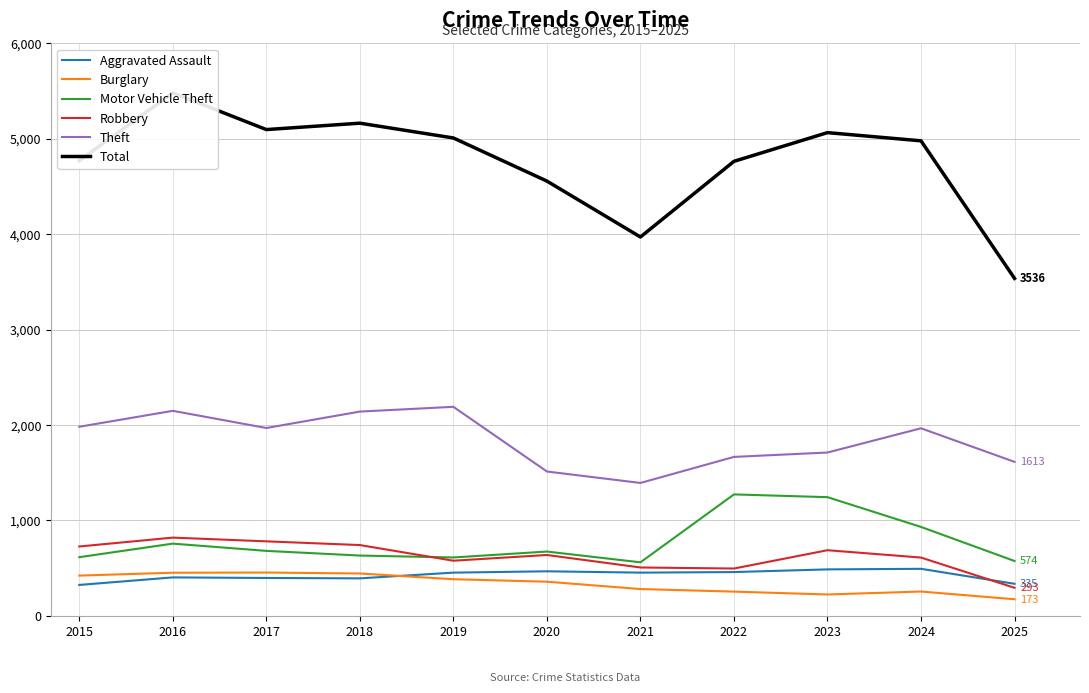

What is the difference between the Robbery values at 2024 and 2020?

27